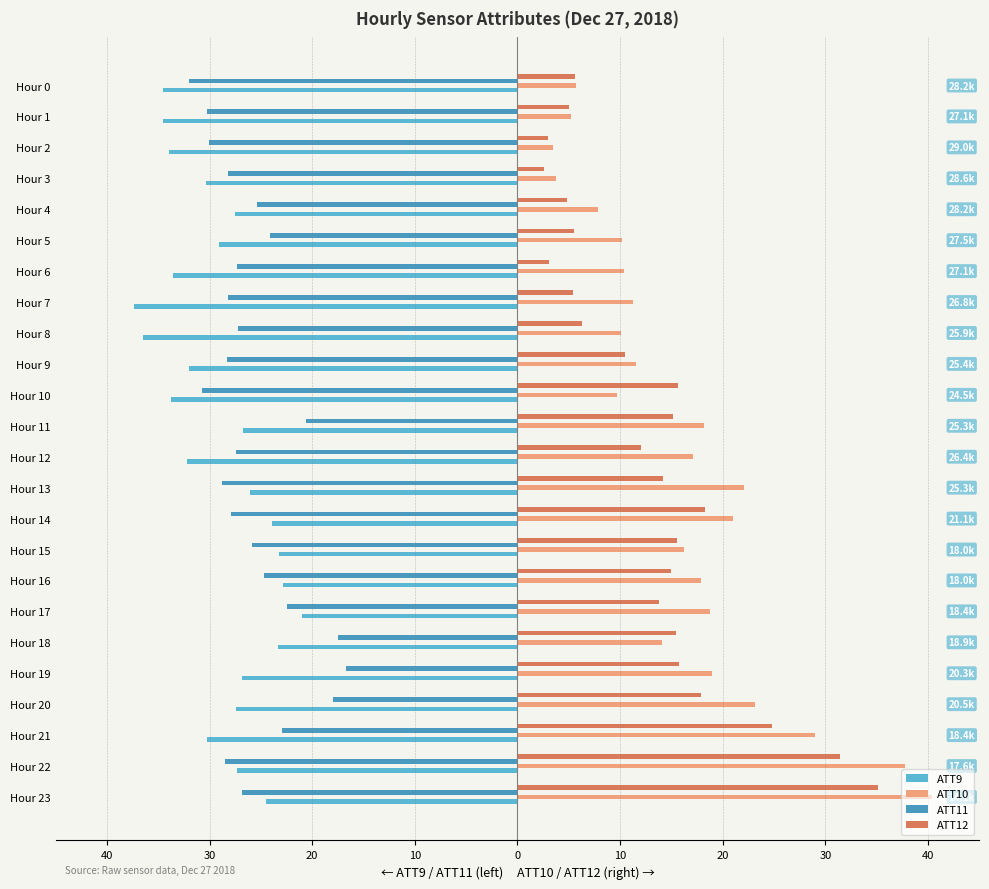

What is the label of the 4th bar from the right?

20